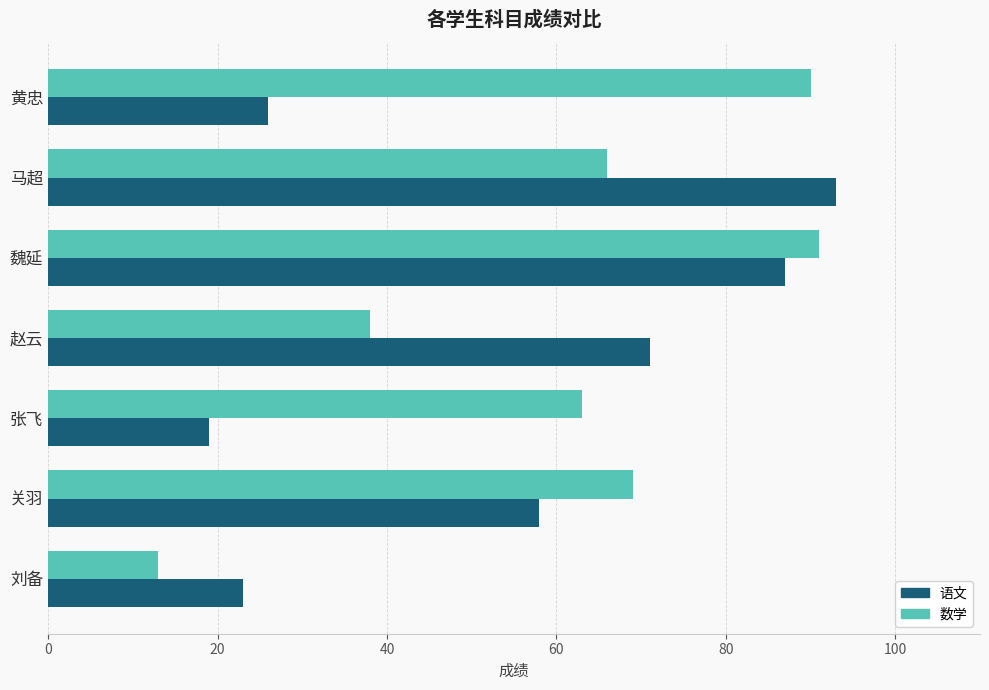

Rank the series by their maximum value, from lowest to highest.

数学, 语文